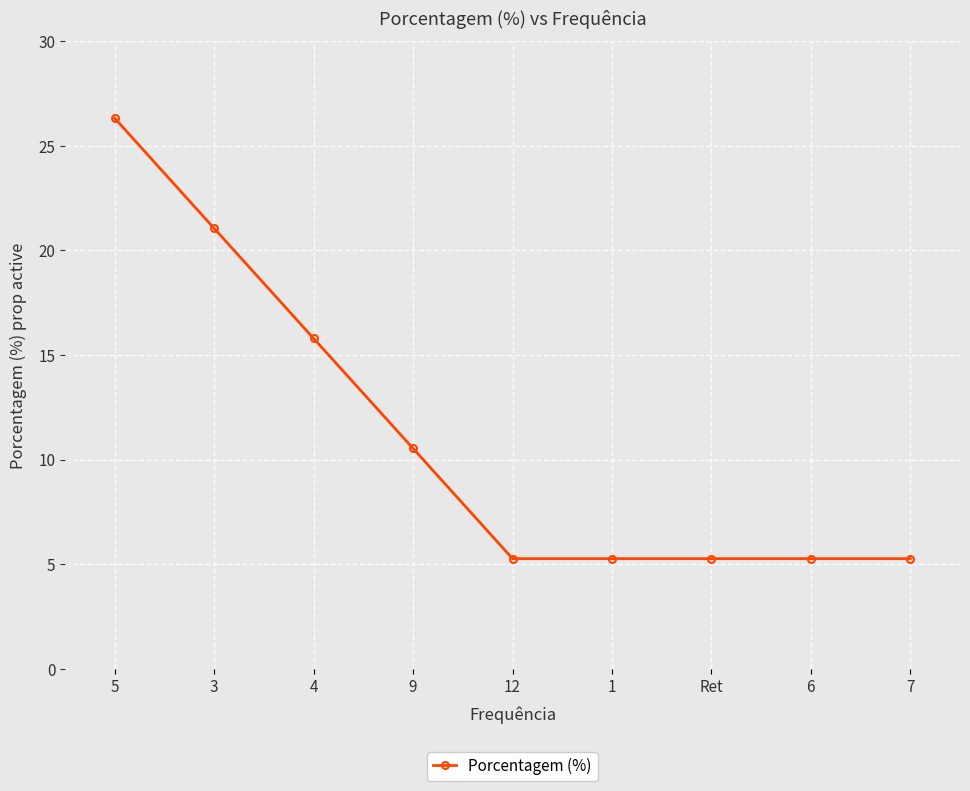

What is the average value?

11.1